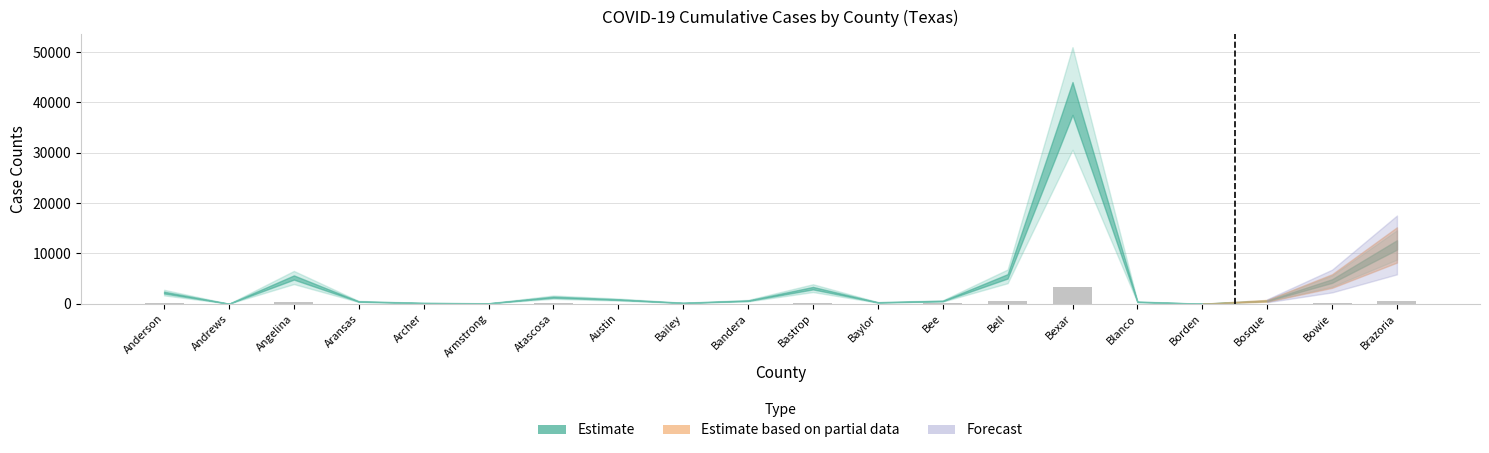

Are the bars horizontal?

No